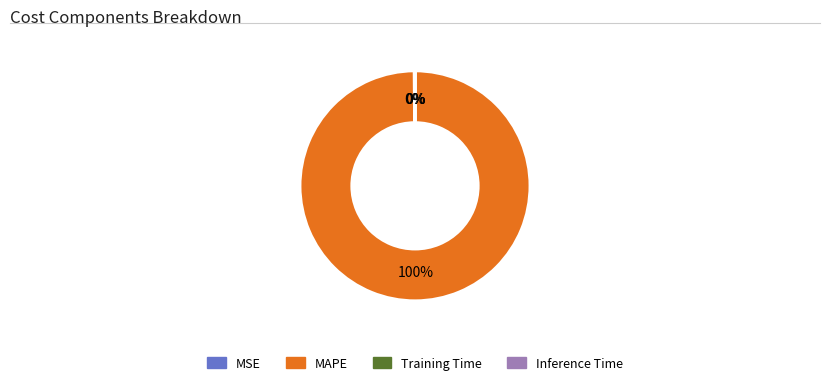

To the nearest percent, what is the average slice percentage?

25%